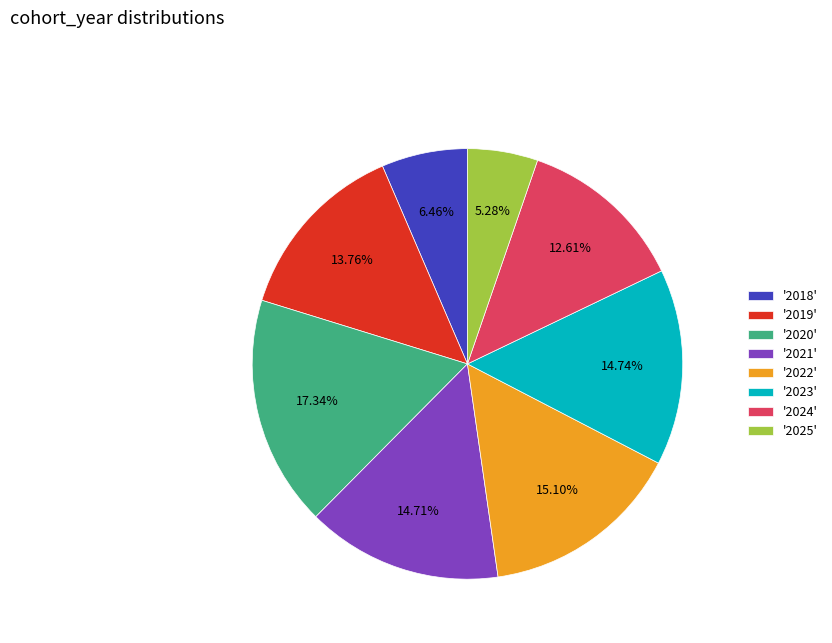

Does '2018' account for over 50% of the chart?

No